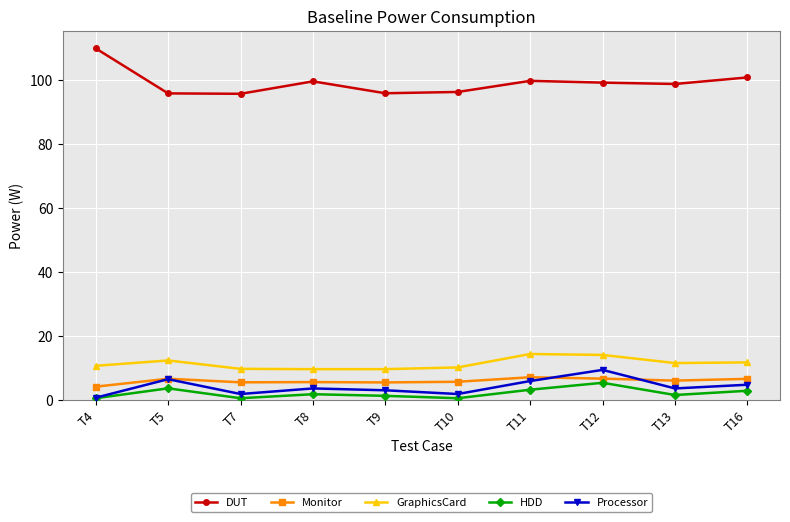

True or false: DUT has a value of 198.0 at T4.

False